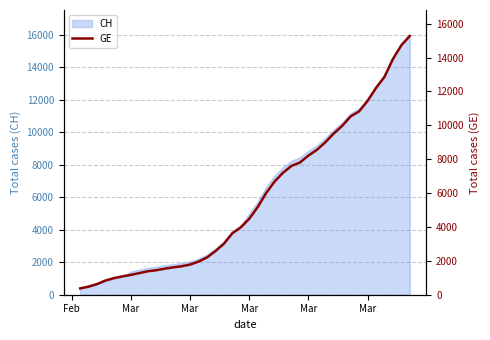

What is the value of the 19th point from the left?

3627